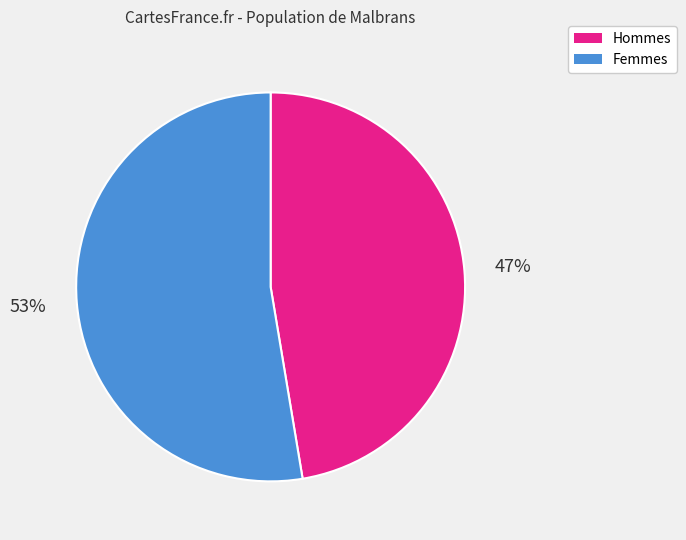

Is the sum of Femmes and Hommes greater than half?

Yes